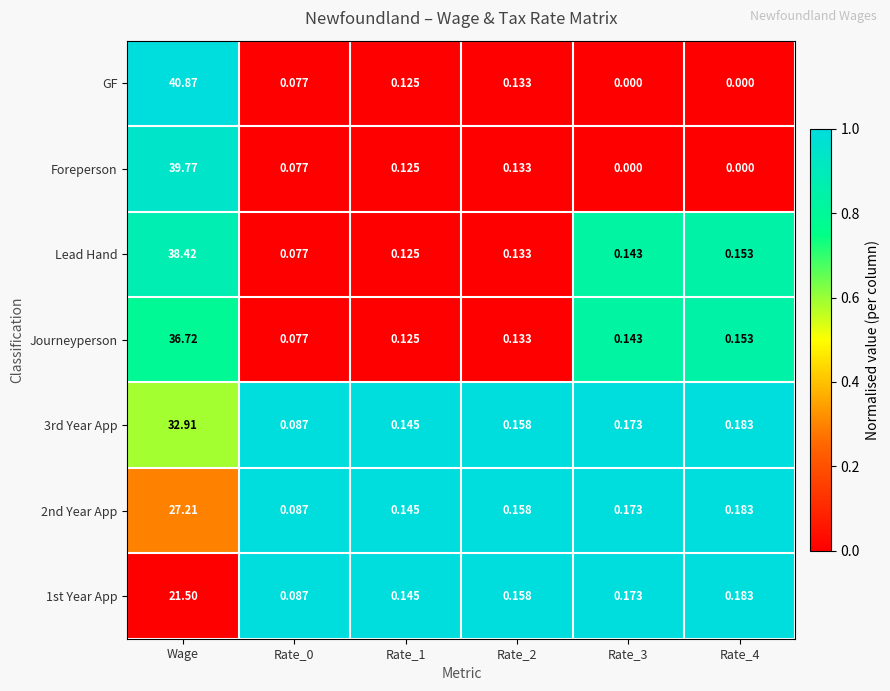

Which series has the widest spread of values?

GF